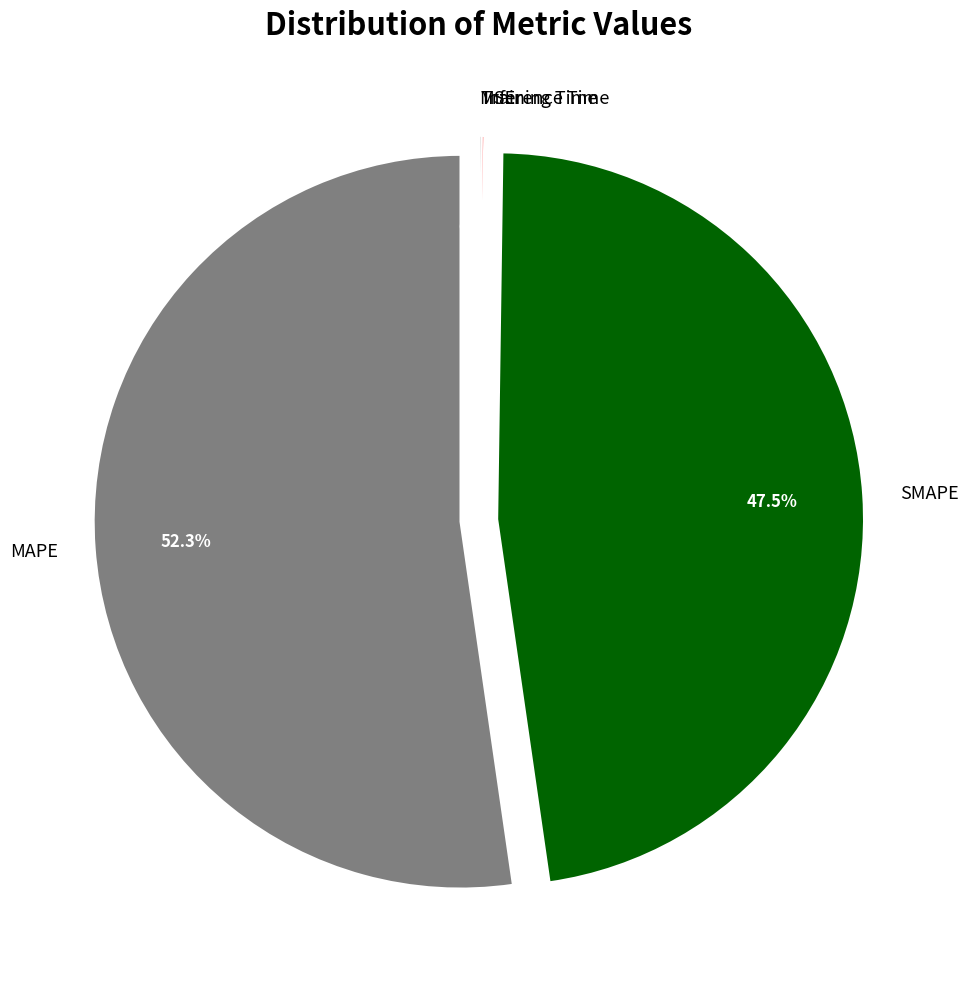

What is the smallest slice in the pie chart?

MSE